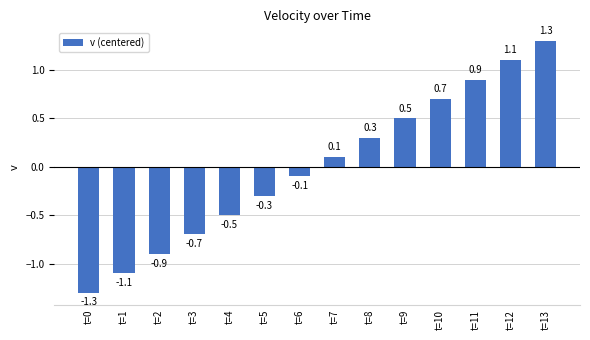

Where is the data nearest to the value 0?

t=6